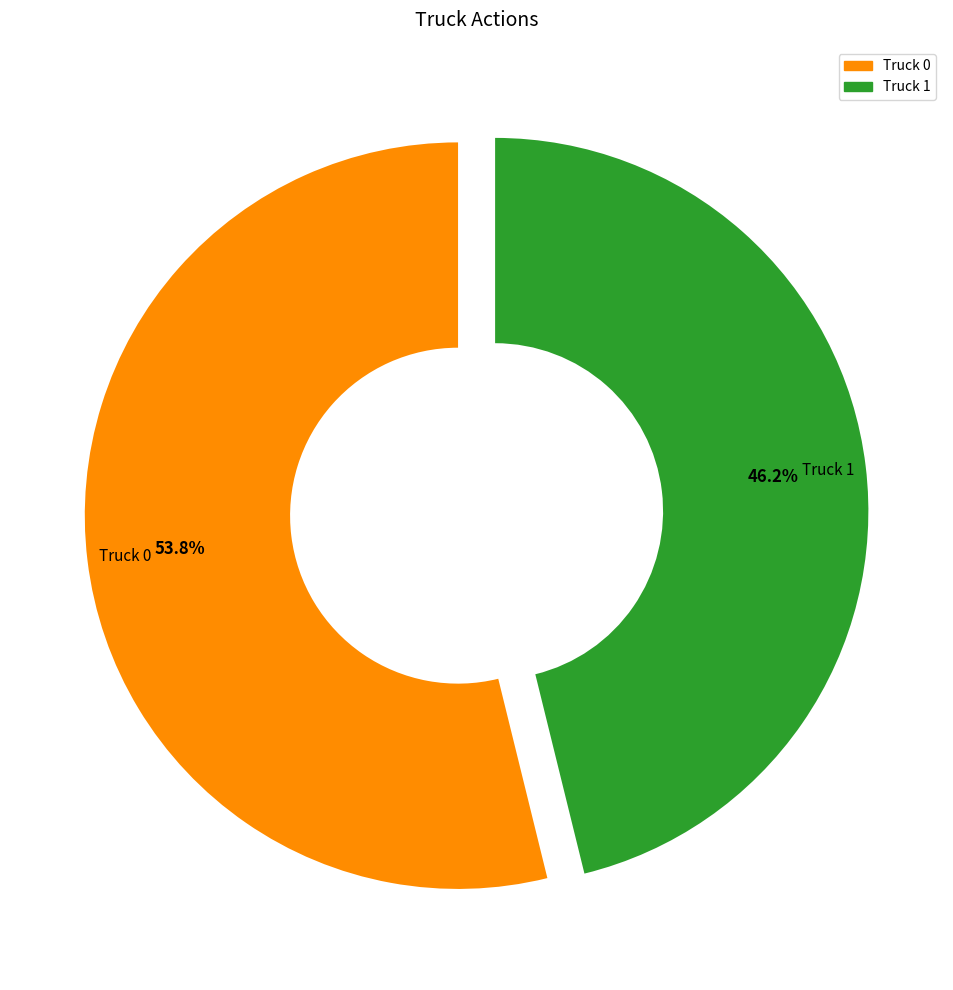

The Truck 0 slice represents 67% of the pie. True or false?

False